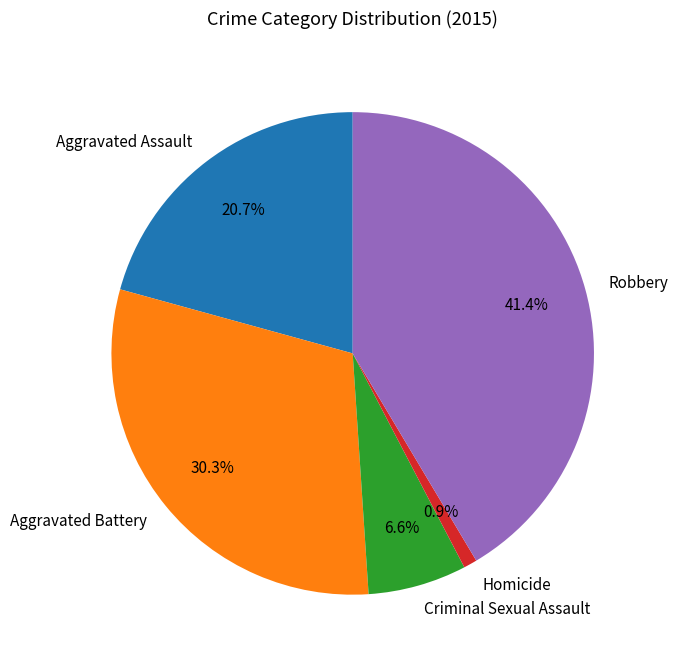

To the nearest percent, what is the difference between the largest and smallest slice percentages?

41%